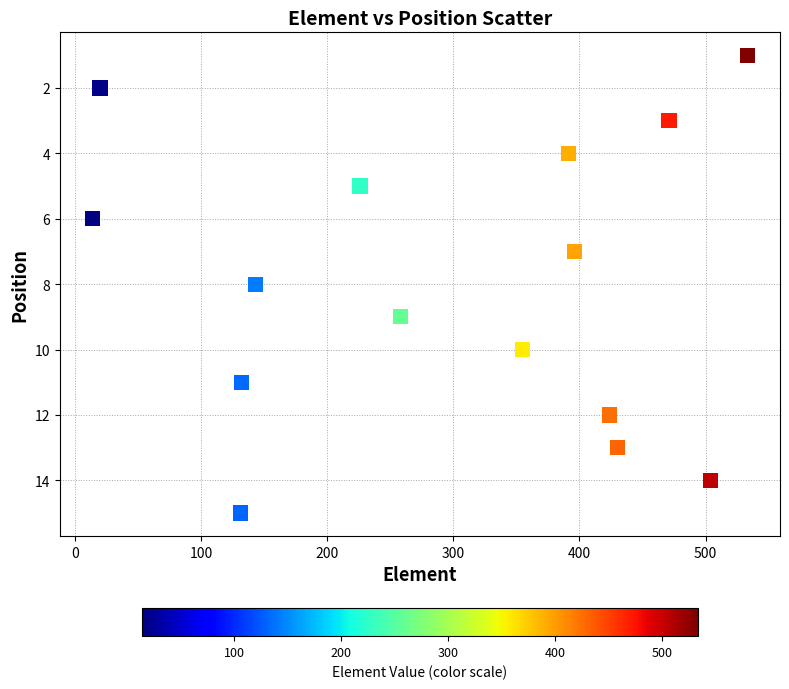

What is the range of X values (max minus min)?

519